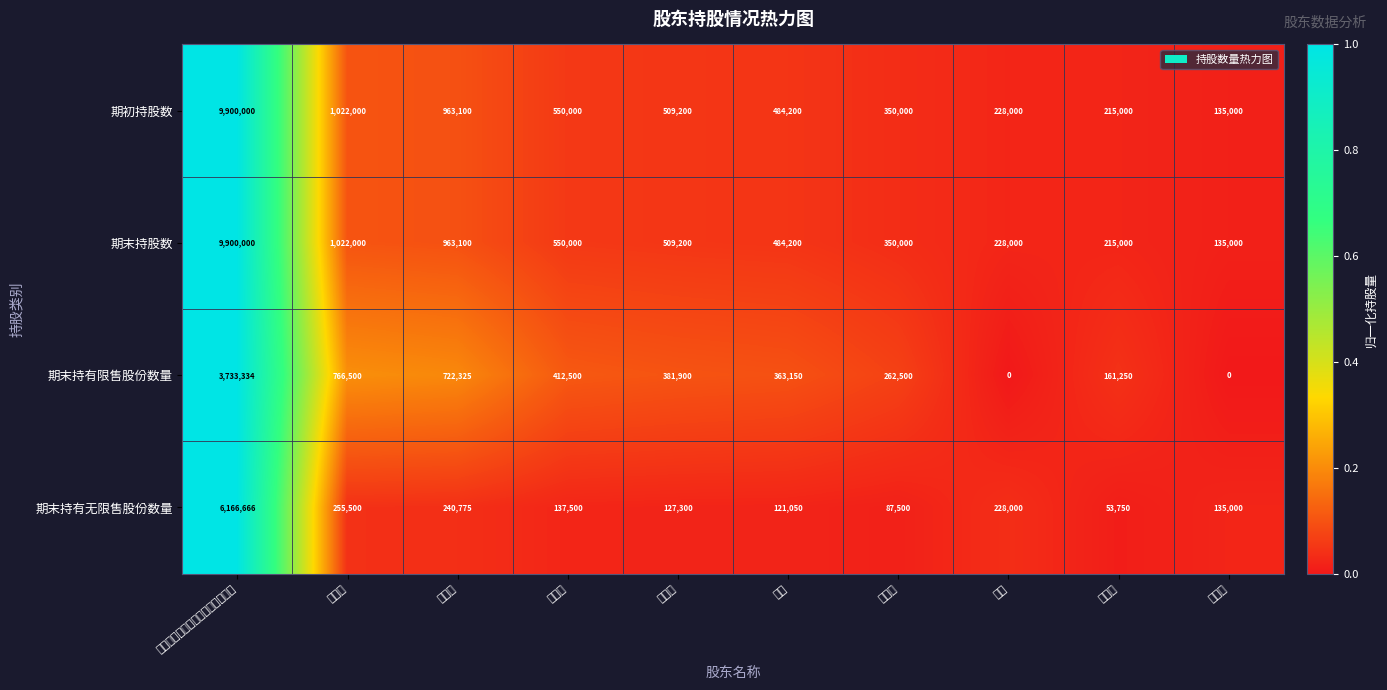

Reading left to right, what are all the values shown in this chart?

期初持股数: 威海市联桥国际合作集团有限公司=9900000.0	慕镕键=1022000.0	慕卫波=963100.0	徐建礼=550000.0	慕卫东=509200.0	刘涛=484200.0	李晓妹=350000.0	孙铁=228000.0	李哲滨=215000.0	于厚平=135000.0
期末持股数: 威海市联桥国际合作集团有限公司=9900000.0	慕镕键=1022000.0	慕卫波=963100.0	徐建礼=550000.0	慕卫东=509200.0	刘涛=484200.0	李晓妹=350000.0	孙铁=228000.0	李哲滨=215000.0	于厚平=135000.0
期末持有限售股份数量: 威海市联桥国际合作集团有限公司=3733334.0	慕镕键=766500.0	慕卫波=722325.0	徐建礼=412500.0	慕卫东=381900.0	刘涛=363150.0	李晓妹=262500.0	孙铁=0.0	李哲滨=161250.0	于厚平=0.0
期末持有无限售股份数量: 威海市联桥国际合作集团有限公司=6166666.0	慕镕键=255500.0	慕卫波=240775.0	徐建礼=137500.0	慕卫东=127300.0	刘涛=121050.0	李晓妹=87500.0	孙铁=228000.0	李哲滨=53750.0	于厚平=135000.0